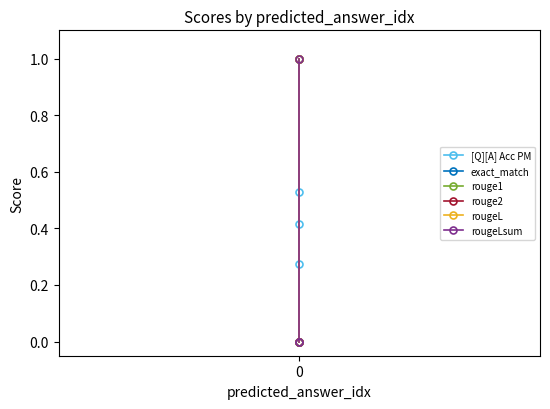

What are all the series names shown in the legend?

[Q][A] Acc PM, exact_match, rouge1, rouge2, rougeL, rougeLsum